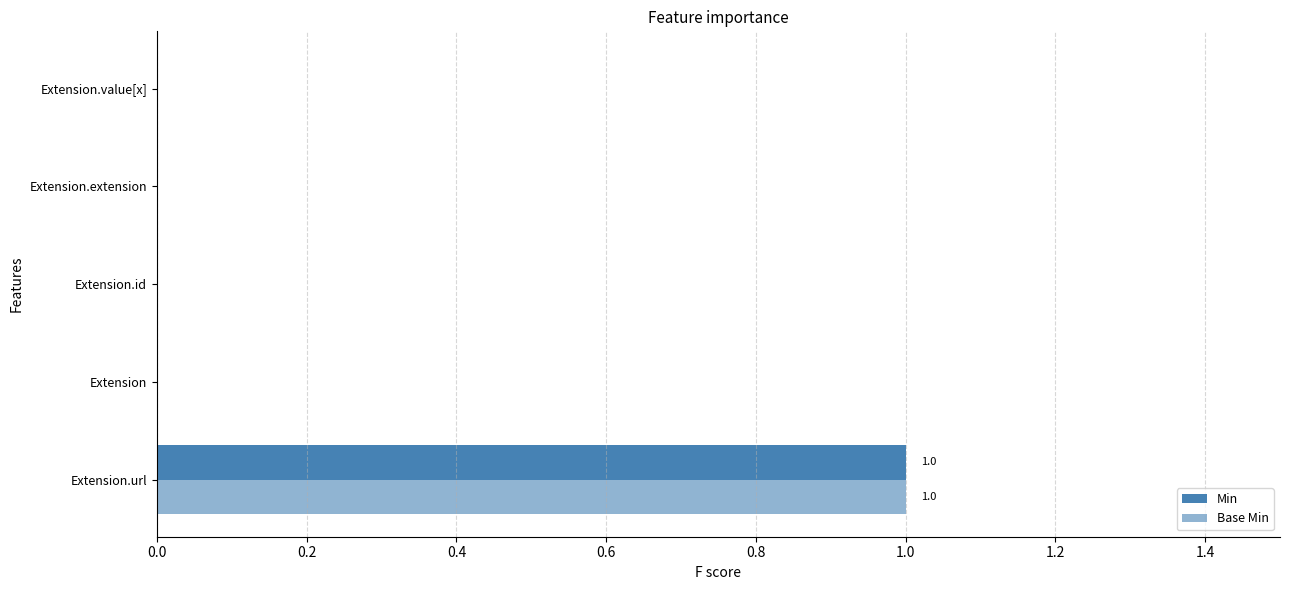

Reading left to right, transcribe all the data shown in this chart.

Min: 1	0	0	0	0
Base Min: 1	0	0	0	0